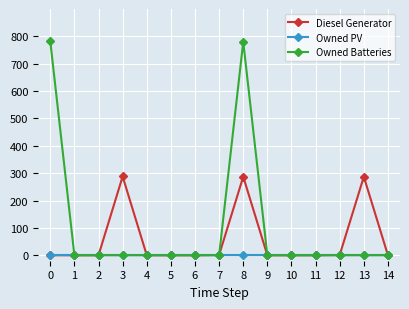

The value of Owned Batteries at 2 is 486. True or false?

False